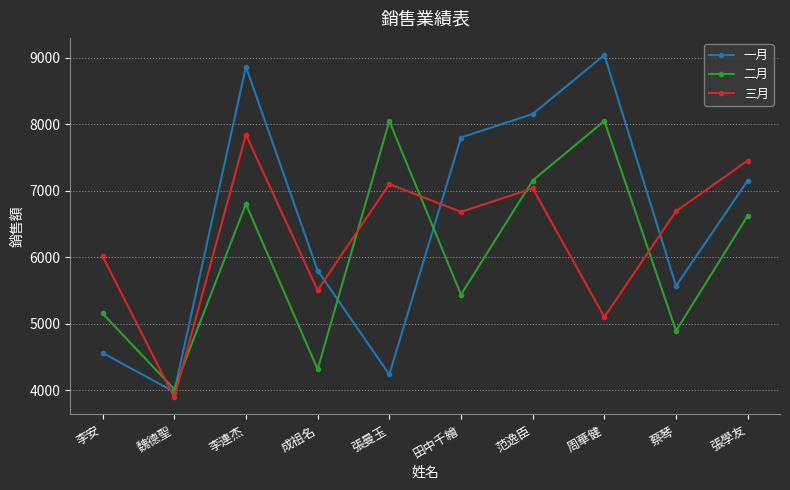

What is the label of the 5th point from the left?

張曼玉